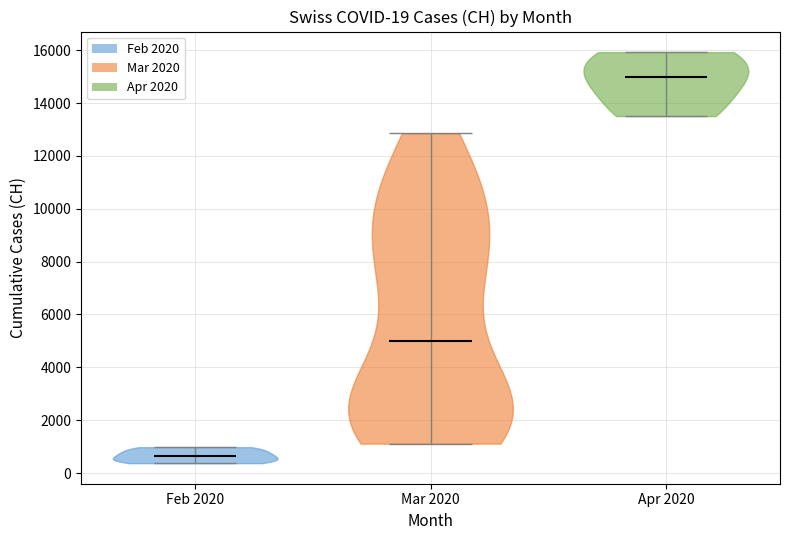

Which violin has the lowest median line?

Feb 2020